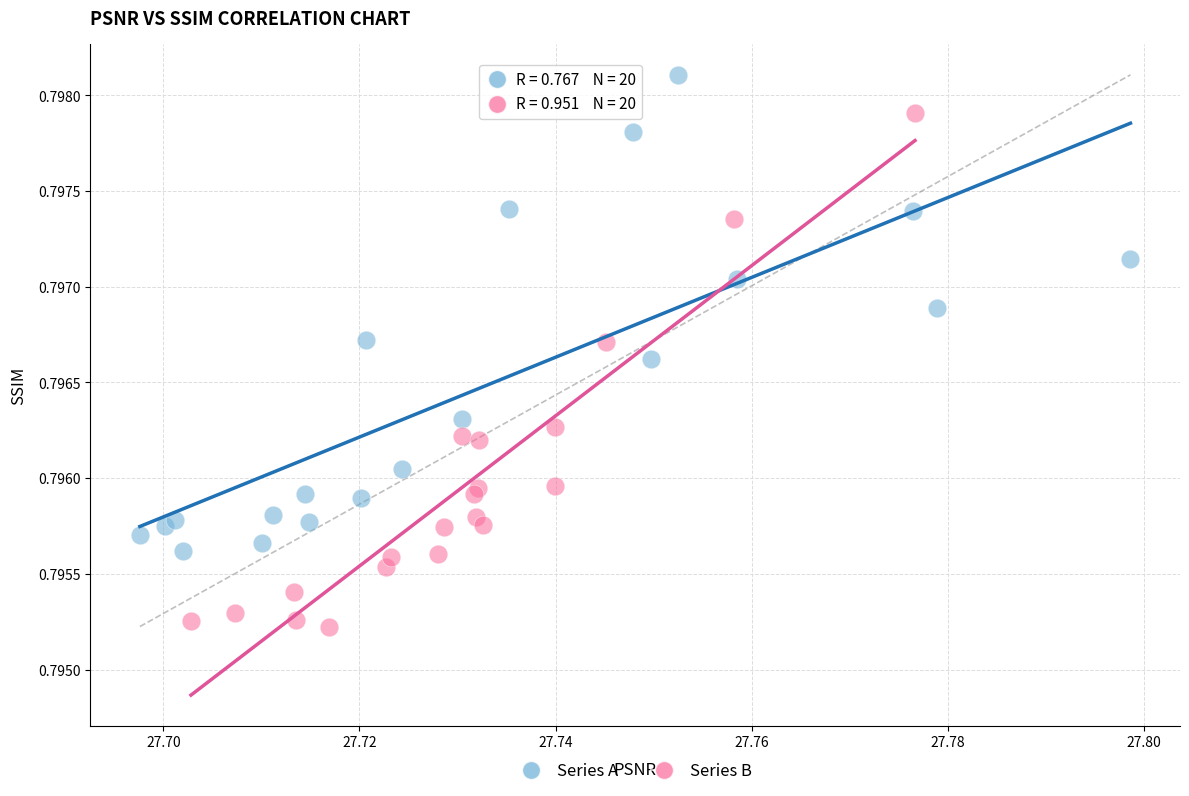

Which series contains the lowest Y value?

Series B